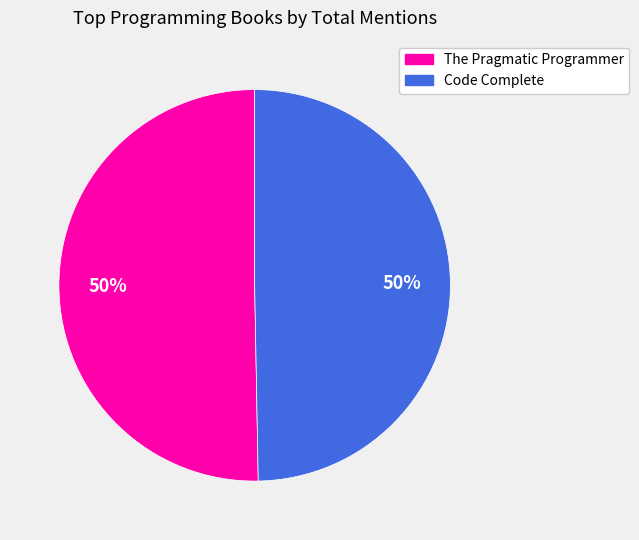

What is the ratio of the value at Code Complete to the value at The Pragmatic Programmer?

1.0